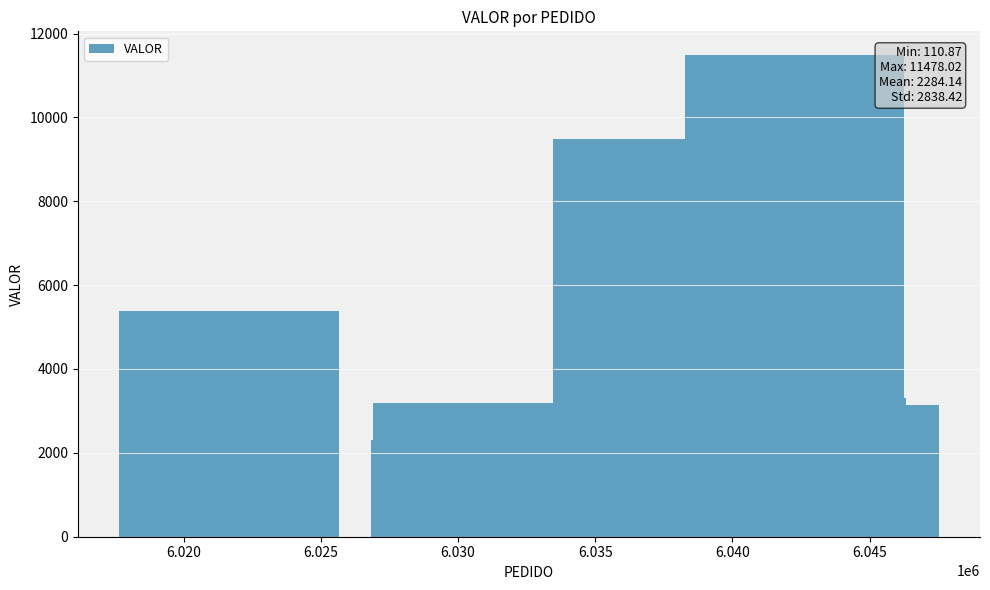

What is the value of the 8th bar from the left?

881.4